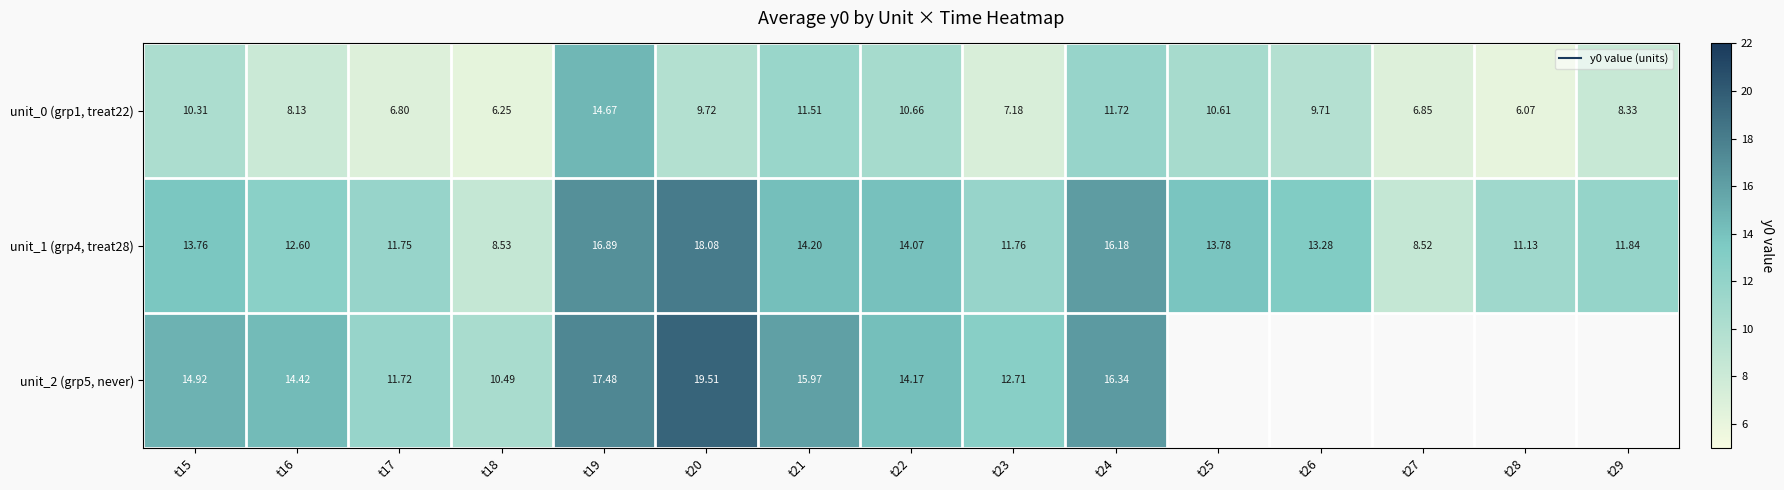

At which label does unit_2 (grp5, never) reach its peak?

t20